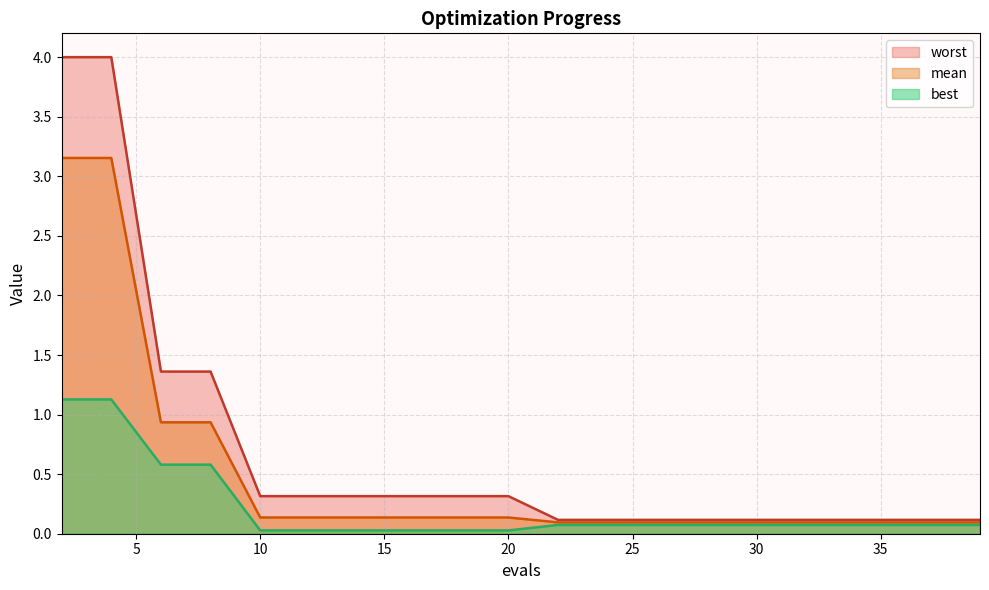

Reading left to right, list all the values displayed in this chart.

mean: 3.2	3.2	0.9	0.9	0.1	0.1	0.1	0.1	0.1	0.1	0.1	0.1	0.1	0.1	0.1	0.1	0.1	0.1	0.1	0.1
best: 1.1	1.1	0.6	0.6	0.0	0.0	0.0	0.0	0.0	0.0	0.1	0.1	0.1	0.1	0.1	0.1	0.1	0.1	0.1	0.1
worst: 4.0	4.0	1.4	1.4	0.3	0.3	0.3	0.3	0.3	0.3	0.1	0.1	0.1	0.1	0.1	0.1	0.1	0.1	0.1	0.1